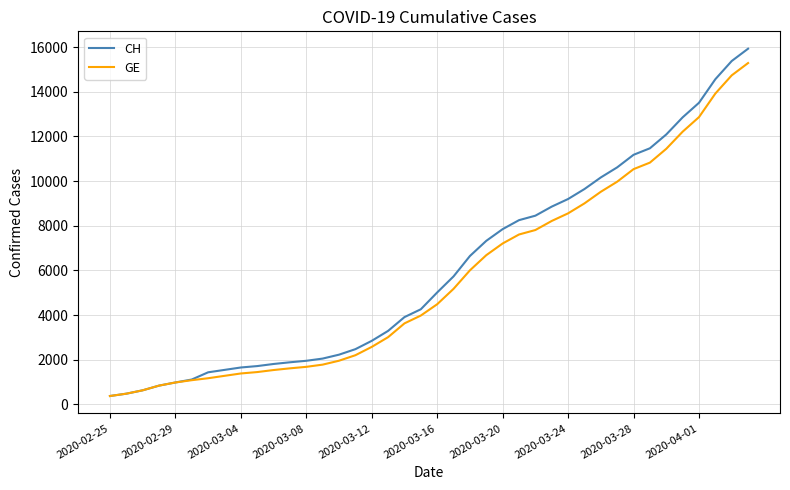

Which series has the widest spread of values?

CH